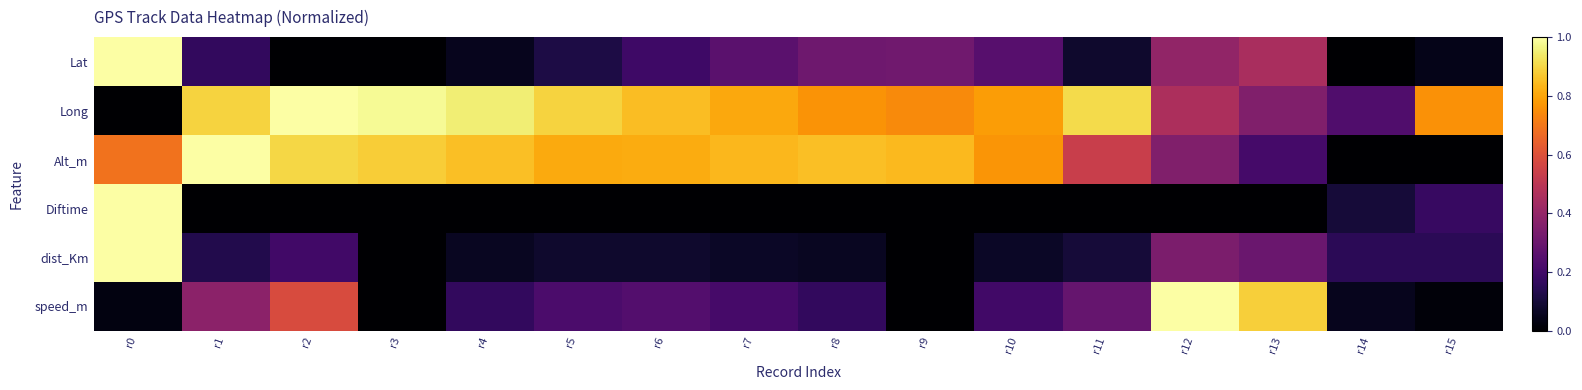

Reading right to left, list all the values displayed in this chart.

Lat: r15=0.0	r14=0.0	r13=0.5	r12=0.4	r11=0.1	r10=0.3	r9=0.3	r8=0.3	r7=0.3	r6=0.2	r5=0.1	r4=0.1	r3=0.0	r2=0.0	r1=0.2	r0=1.0
Long: r15=0.8	r14=0.2	r13=0.4	r12=0.5	r11=0.9	r10=0.8	r9=0.7	r8=0.8	r7=0.8	r6=0.8	r5=0.9	r4=0.9	r3=1.0	r2=1.0	r1=0.9	r0=0.0
Alt_m: r15=0.0	r14=0.0	r13=0.2	r12=0.4	r11=0.5	r10=0.8	r9=0.8	r8=0.9	r7=0.8	r6=0.8	r5=0.8	r4=0.9	r3=0.9	r2=0.9	r1=1.0	r0=0.7
Diftime: r15=0.2	r14=0.1	r13=0.0	r12=0.0	r11=0.0	r10=0.0	r9=0.0	r8=0.0	r7=0.0	r6=0.0	r5=0.0	r4=0.0	r3=0.0	r2=0.0	r1=0.0	r0=1.0
dist_Km: r15=0.1	r14=0.1	r13=0.3	r12=0.3	r11=0.1	r10=0.1	r9=0.0	r8=0.1	r7=0.1	r6=0.1	r5=0.1	r4=0.1	r3=0.0	r2=0.2	r1=0.1	r0=1.0
speed_m: r15=0.0	r14=0.1	r13=0.9	r12=1.0	r11=0.3	r10=0.2	r9=0.0	r8=0.2	r7=0.2	r6=0.2	r5=0.2	r4=0.2	r3=0.0	r2=0.6	r1=0.4	r0=0.0